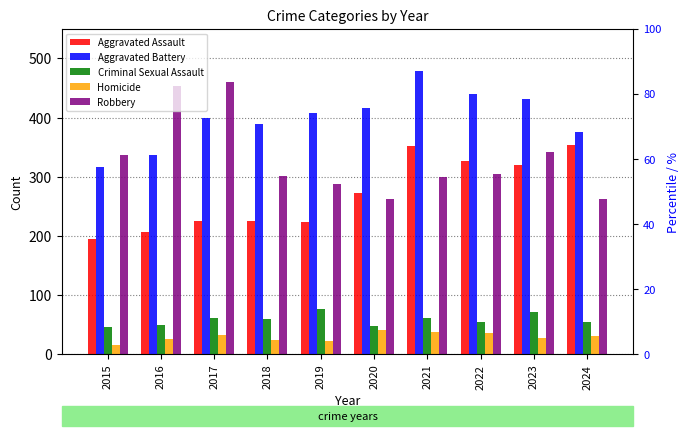

Does the chart contain any negative values?

No